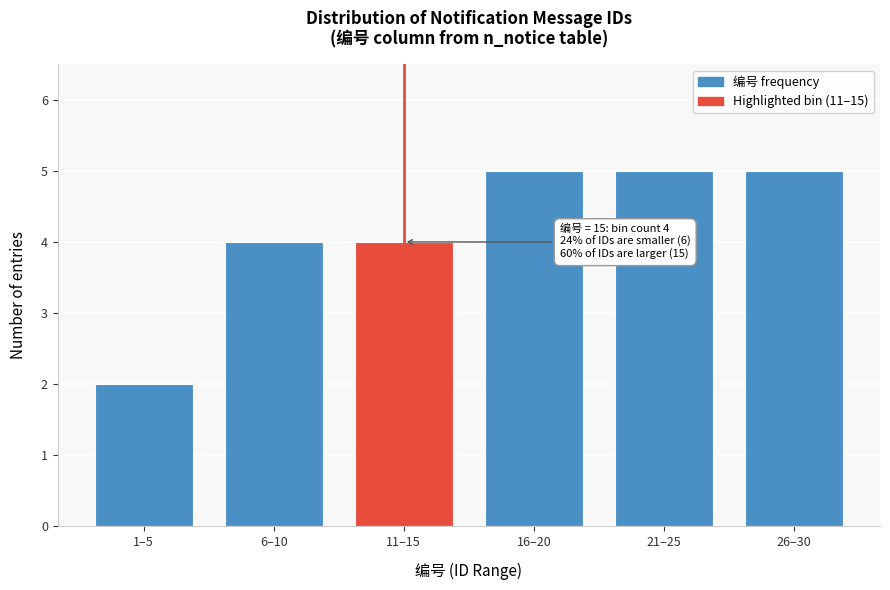

Reading left to right, extract all data points from this chart.

1–5=2	6–10=4	11–15=4	16–20=5	21–25=5	26–30=5